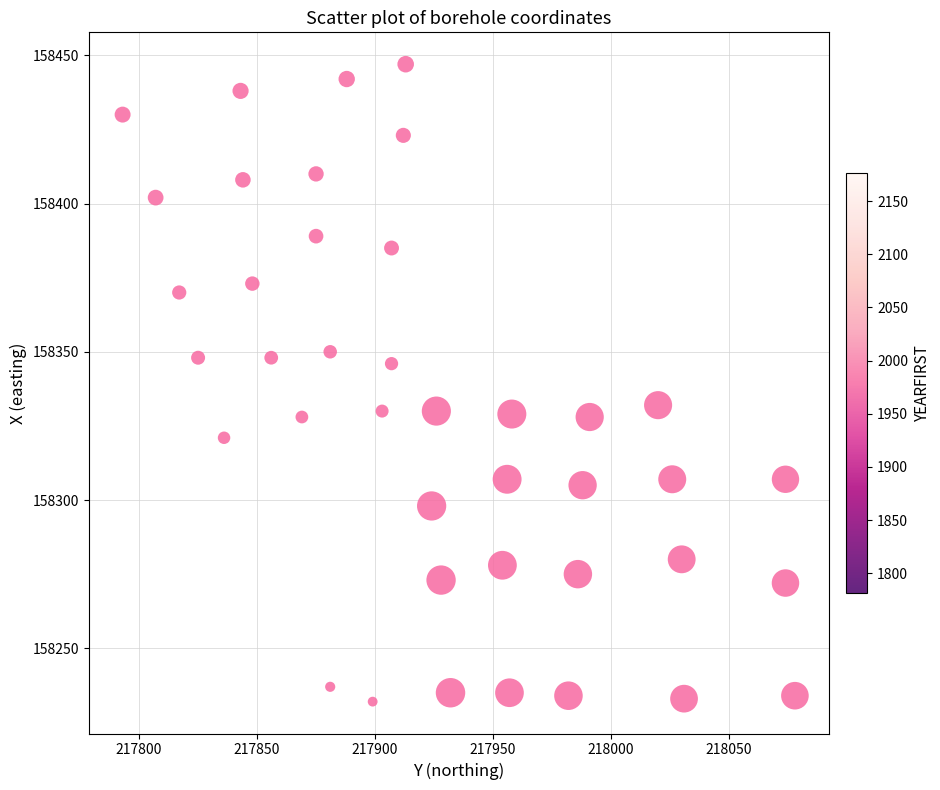

What is the range of Y values (max minus min)?

215